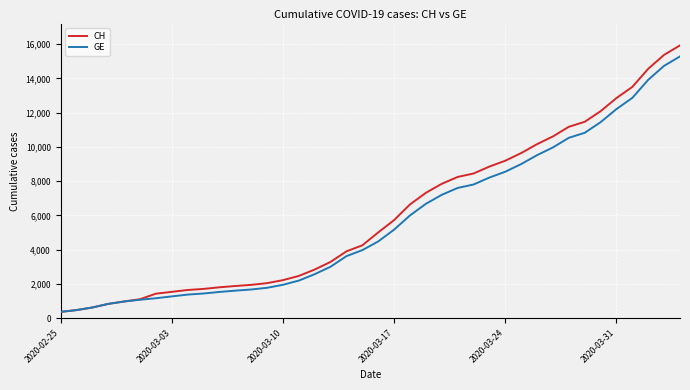

Which series has the largest range (max minus min)?

CH